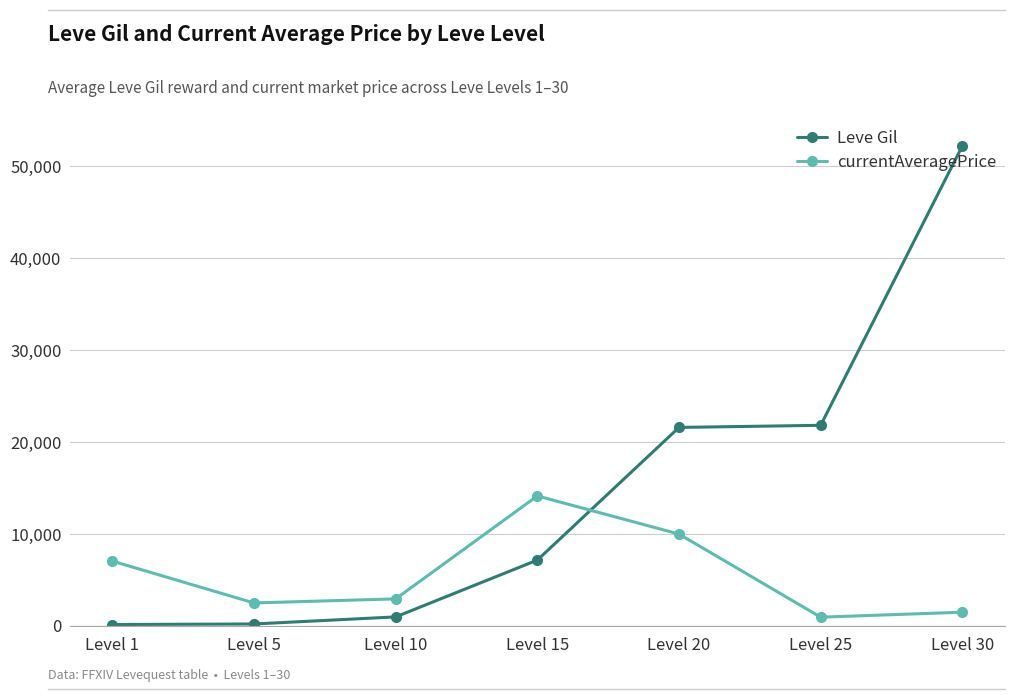

At how many categories does at least one series exceed 18280?

3